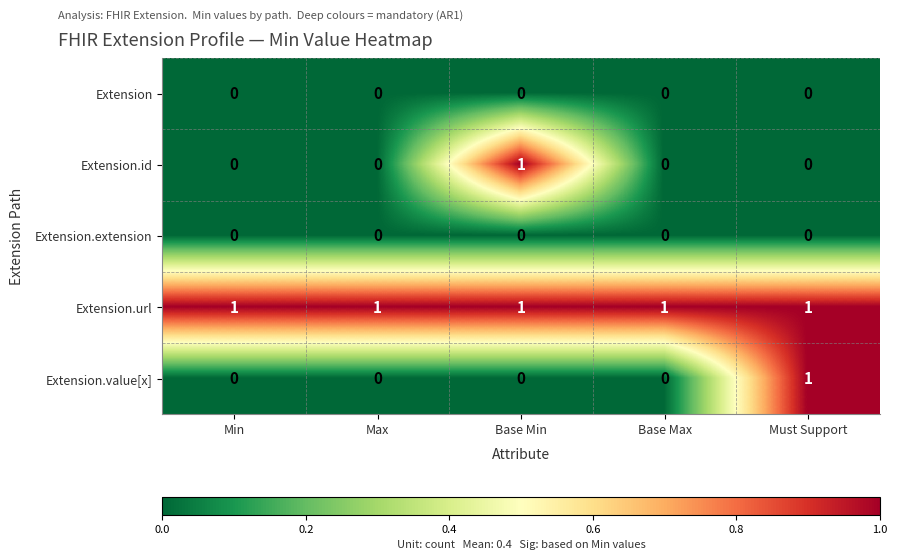

What is the total value across all series at Base Max?

1